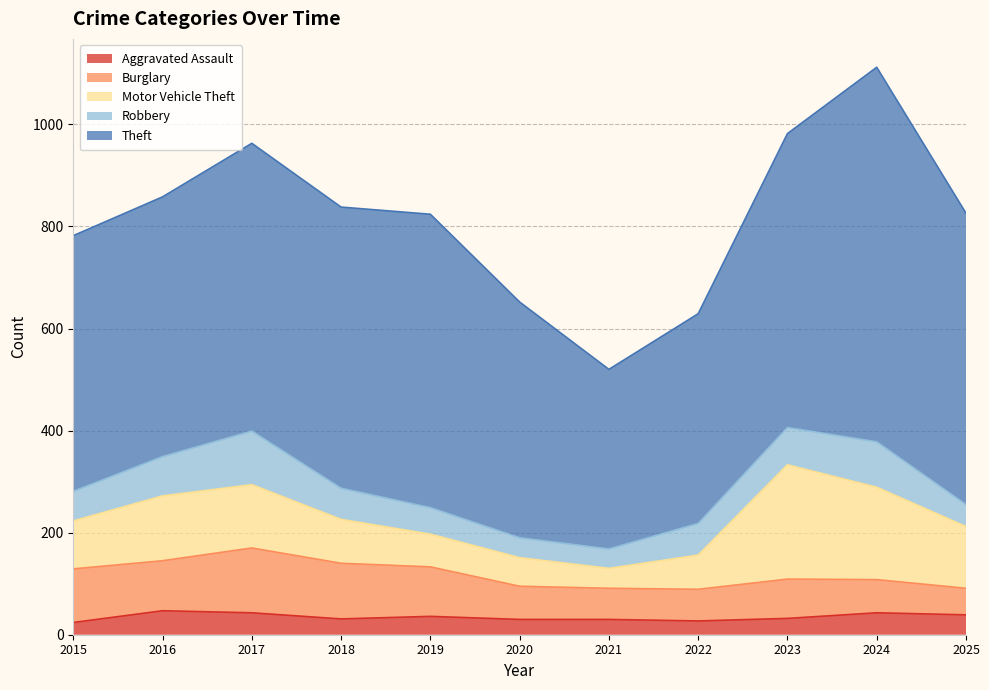

Which series has the largest total across all categories?

Theft